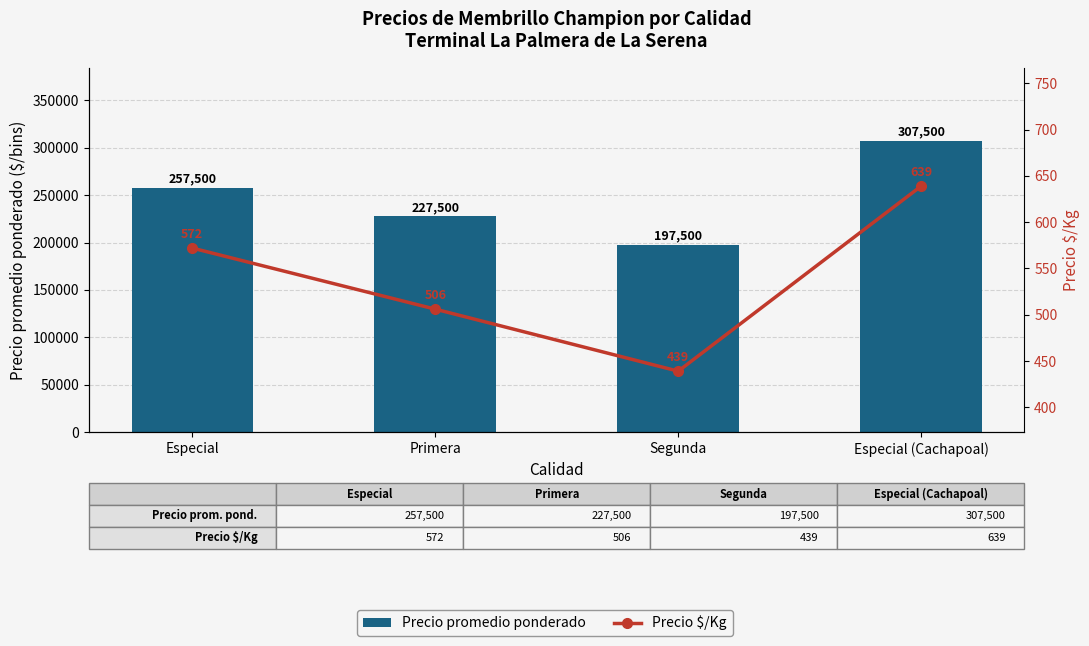

Is it true that Precio $/Kg equals 439 at Segunda?

True